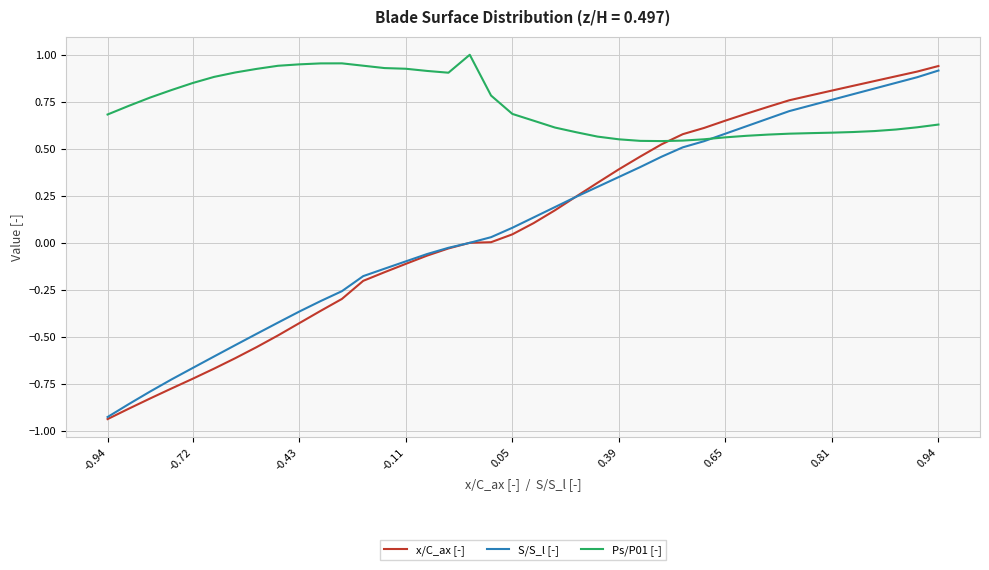

Which series has the largest total across all categories?

Ps/P01 [-]